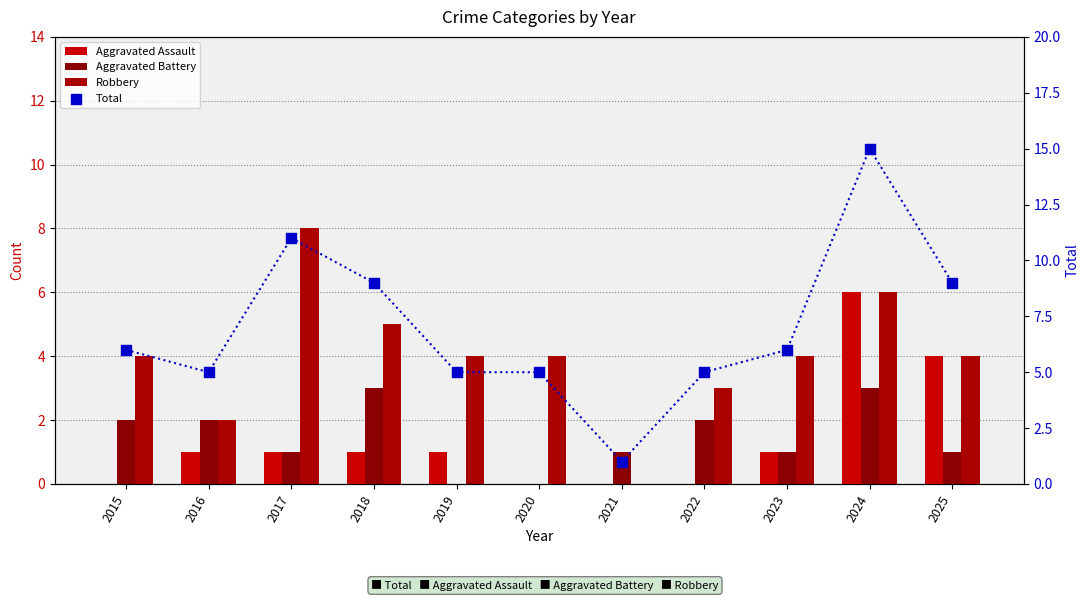

At which category is the sum across all series the highest?

2024